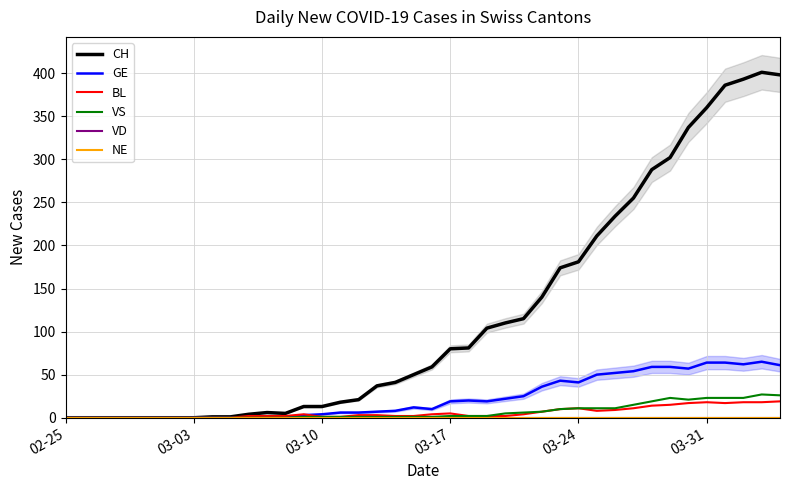

Reading left to right, extract all data points from this chart.

CH: 0	0	0	0	0	0	0	0	1	1	4	6	5	13	13	18	21	37	41	50	59	80	81	104	110	115	140	174	181	211	234	255	288	302	337	360	386	393	401	398
GE: 0	0	0	0	0	0	0	0	0	0	0	0	0	3	4	6	6	7	8	12	10	19	20	19	22	25	36	43	41	50	52	54	59	59	57	64	64	62	65	61
BL: 0	0	0	0	0	0	0	0	0	0	2	2	2	4	1	1	3	3	2	2	4	5	2	2	2	4	7	10	11	8	9	11	14	15	17	18	17	18	18	19
VS: 0	0	0	0	0	0	0	0	0	0	0	0	0	1	1	1	1	1	1	1	1	2	2	2	5	6	7	10	11	11	11	15	19	23	21	23	23	23	27	26
VD: 0	0	0	0	0	0	0	0	0	0	0	0	0	0	0	0	0	0	0	0	0	0	0	0	0	0	0	0	0	0	0	0	0	0	0	0	0	0	0	0
NE: 0	0	0	0	0	0	0	0	0	0	0	0	0	0	0	0	0	0	0	0	0	0	0	0	0	0	0	0	0	0	0	0	0	0	0	0	0	0	0	0